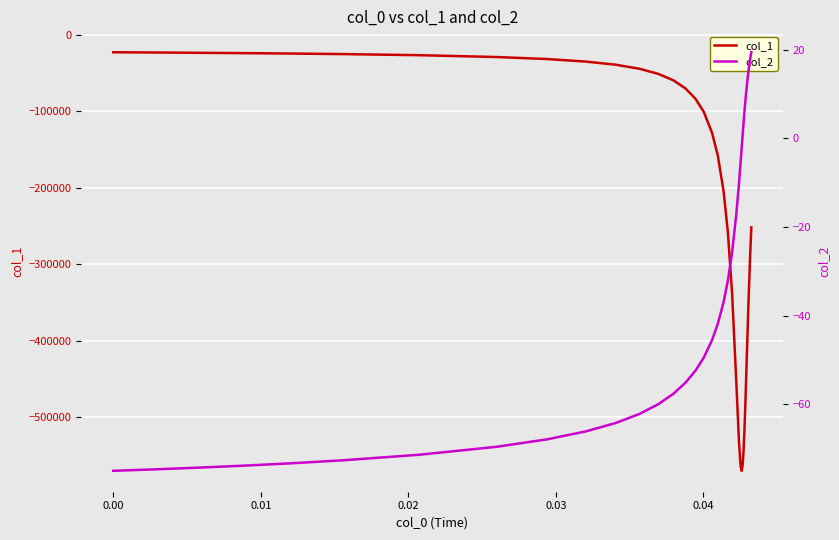

What is the minimum value for col_1?

-570293.0